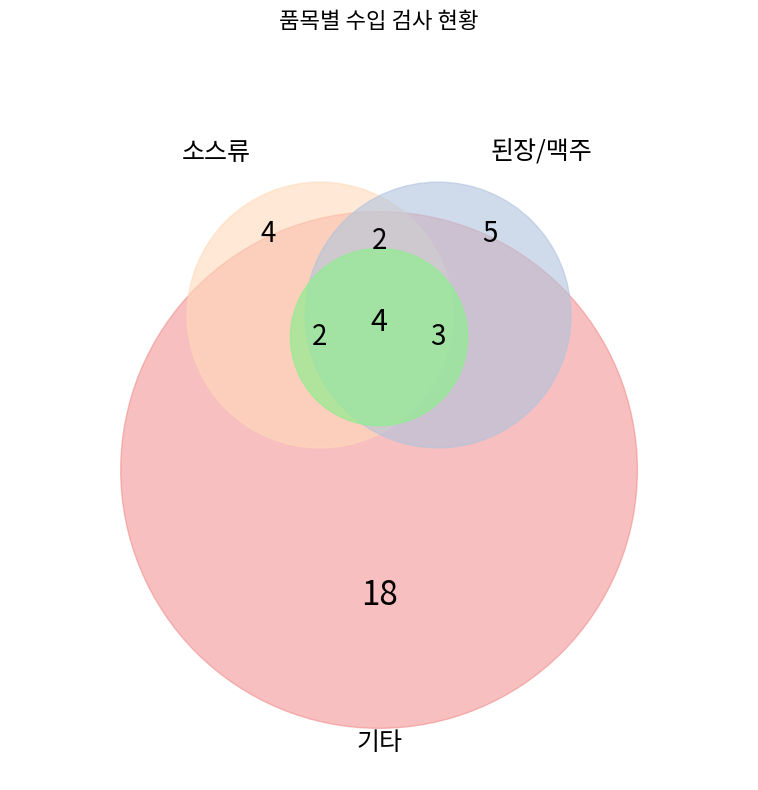

Combined, do 양조간장 and 된장 account for over 50%?

No